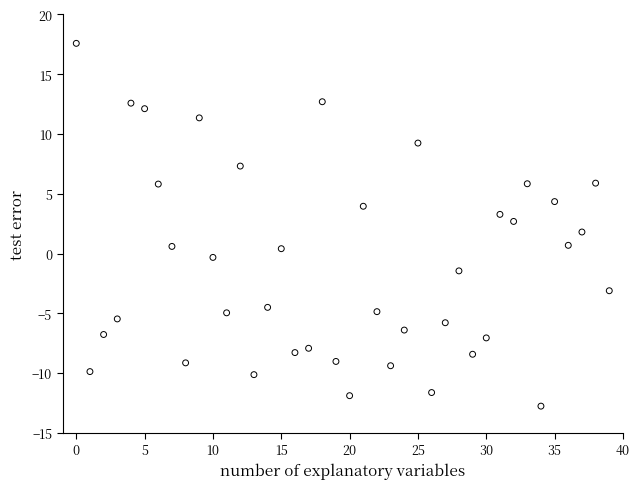

What is the range of Y values (max minus min)?

30.3